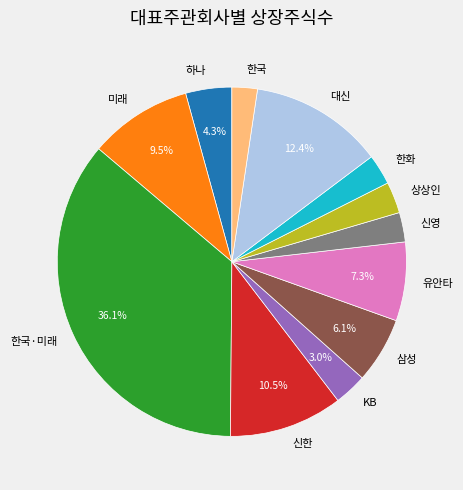

To the nearest percent, what percentage of the pie is 한국?

2%